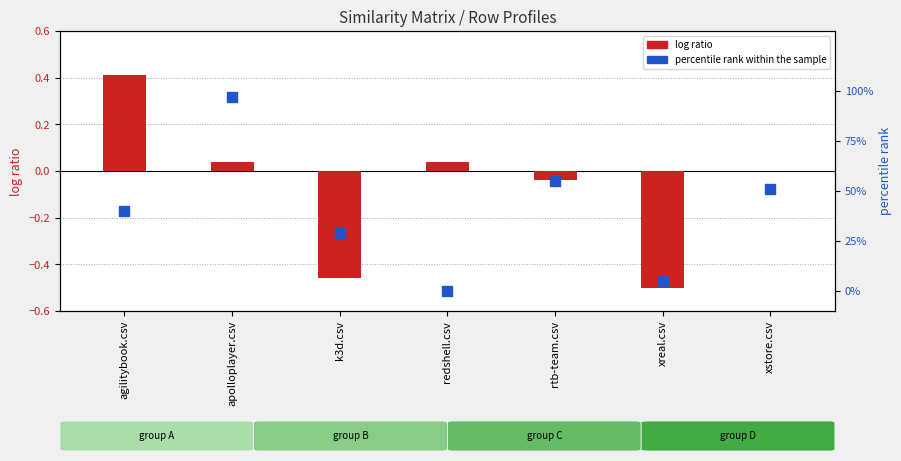

Which series has the widest spread of Y values?

percentile rank within the sample